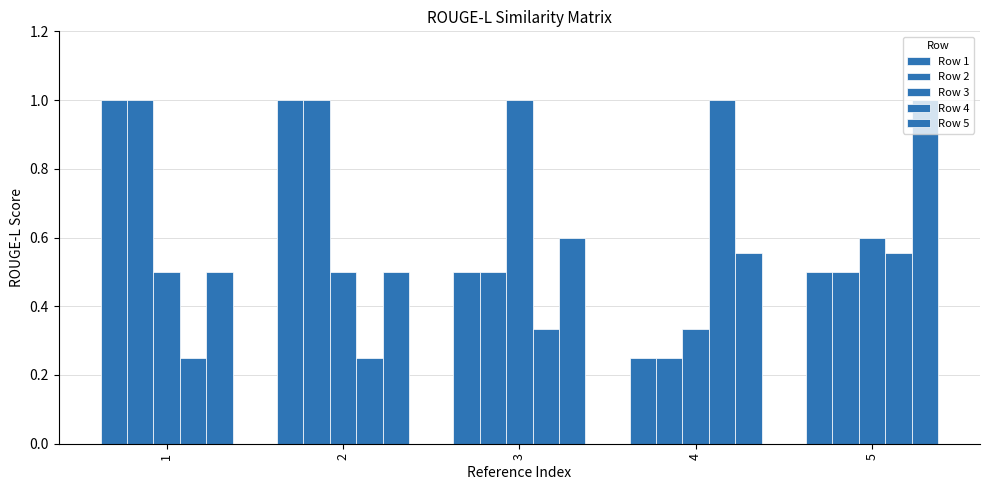

Are the bars grouped side by side (vs. stacked)?

Yes